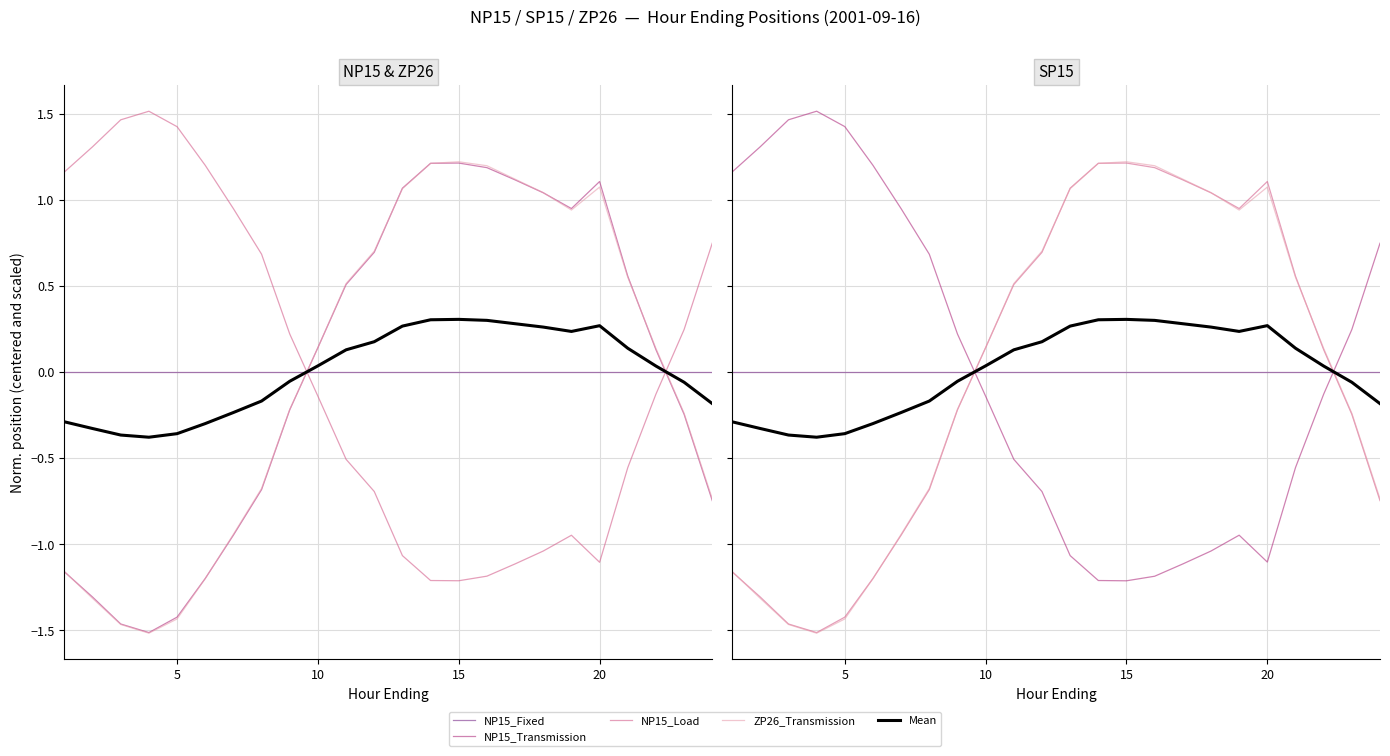

Is this an area chart (filled region under the line)?

No